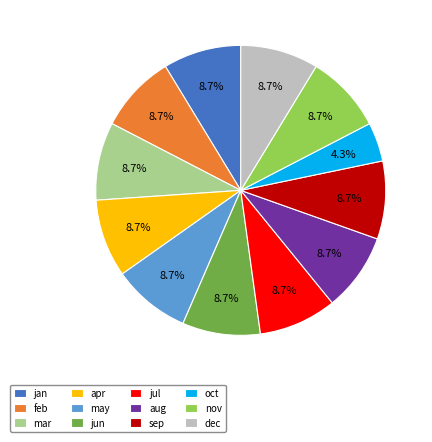

Is there a majority slice in this chart?

No